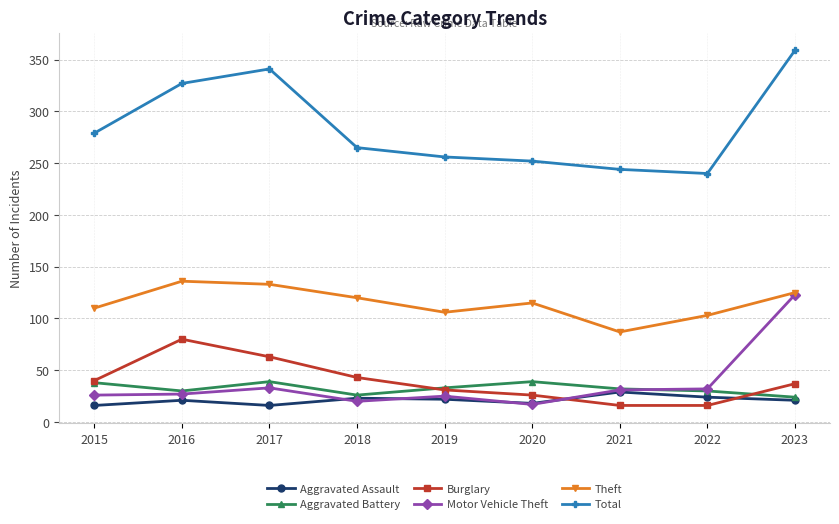

Which series has the largest total across all categories?

Total